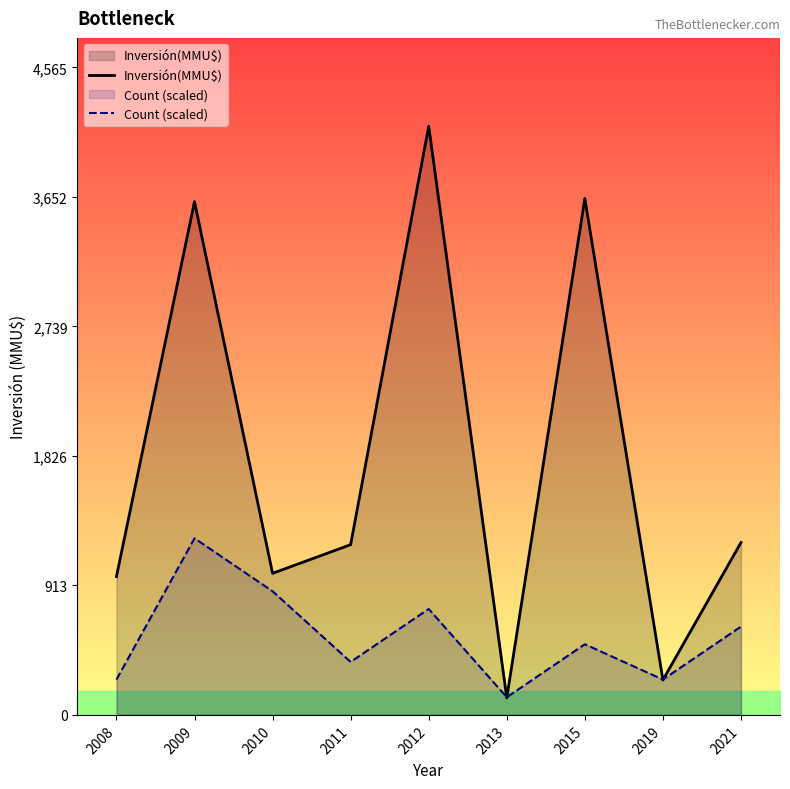

Which category has the lowest value in the Count (scaled) series?

2013